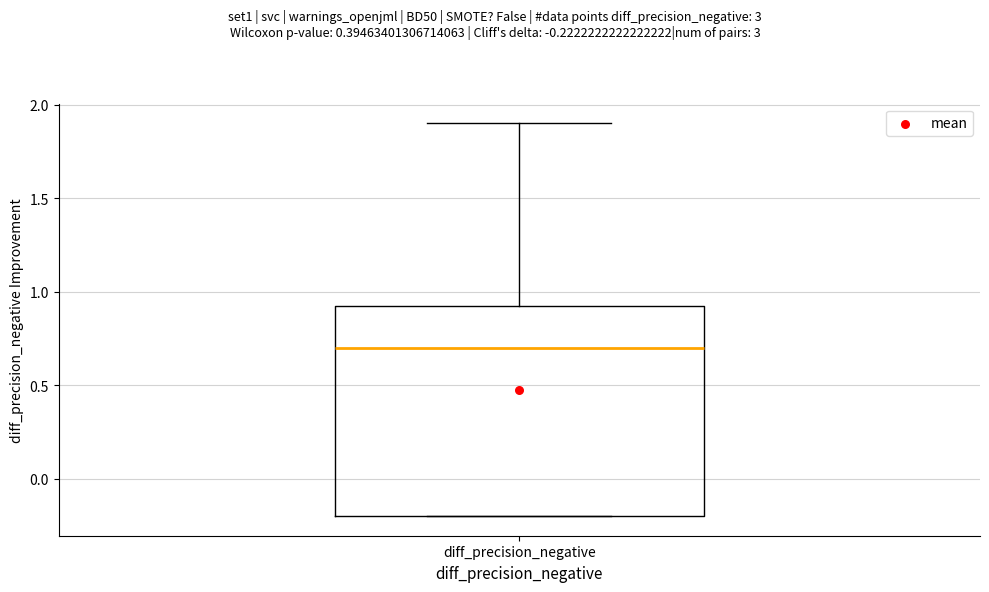

Where is the upper edge of the box for diff_precision_negative on the y-axis? The values are not printed on the chart, so give them approximately, as read against the axis.

0.95